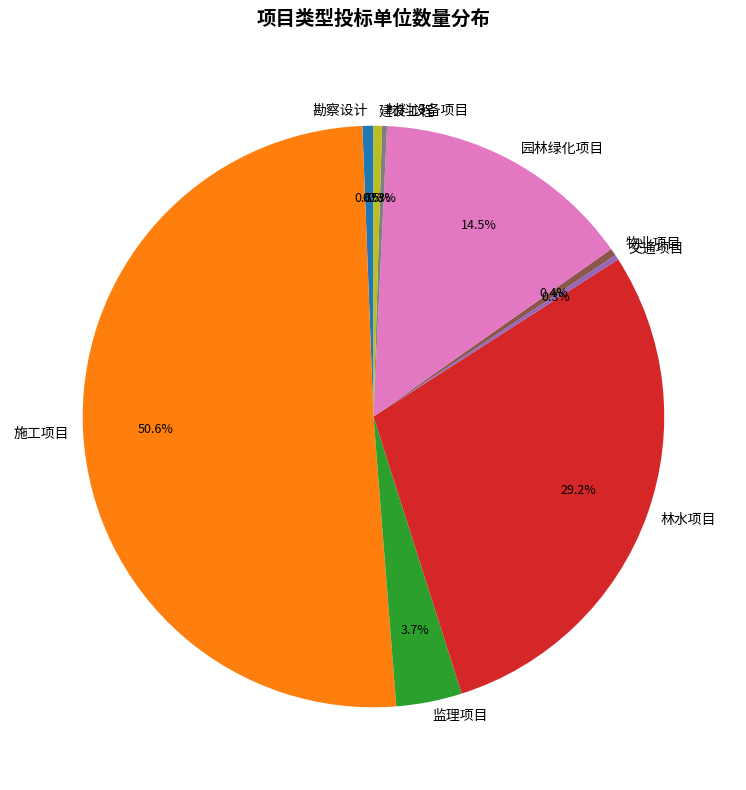

Which slice is the largest?

施工项目